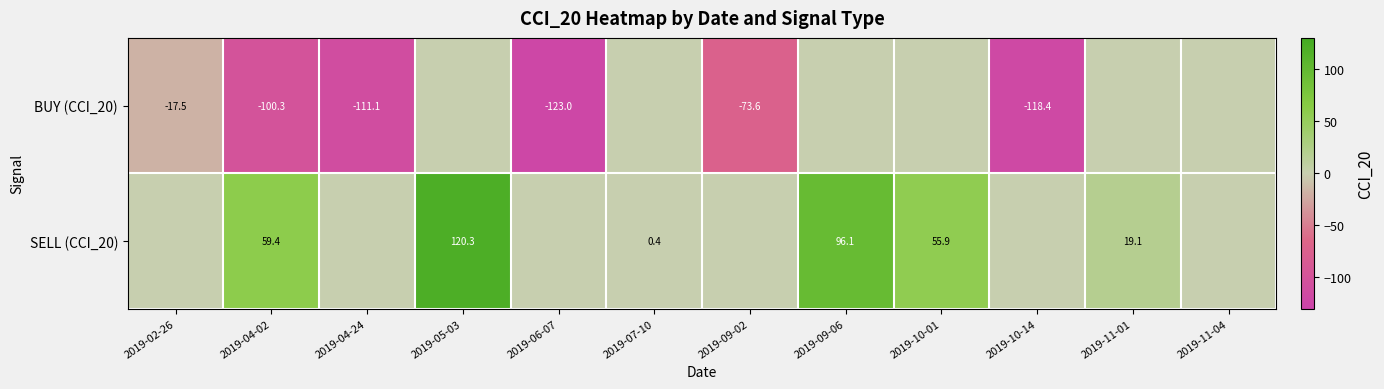

What is the spread (max minus min) of values at 2019-09-02?

73.6